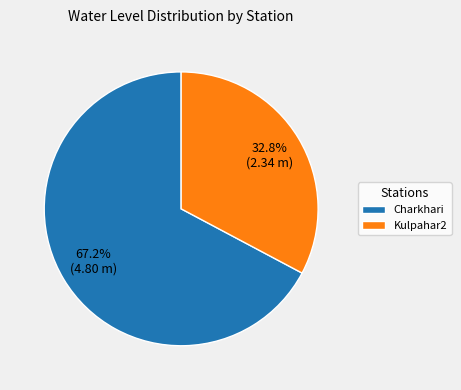

The Kulpahar2 slice represents 33% of the pie. True or false?

True